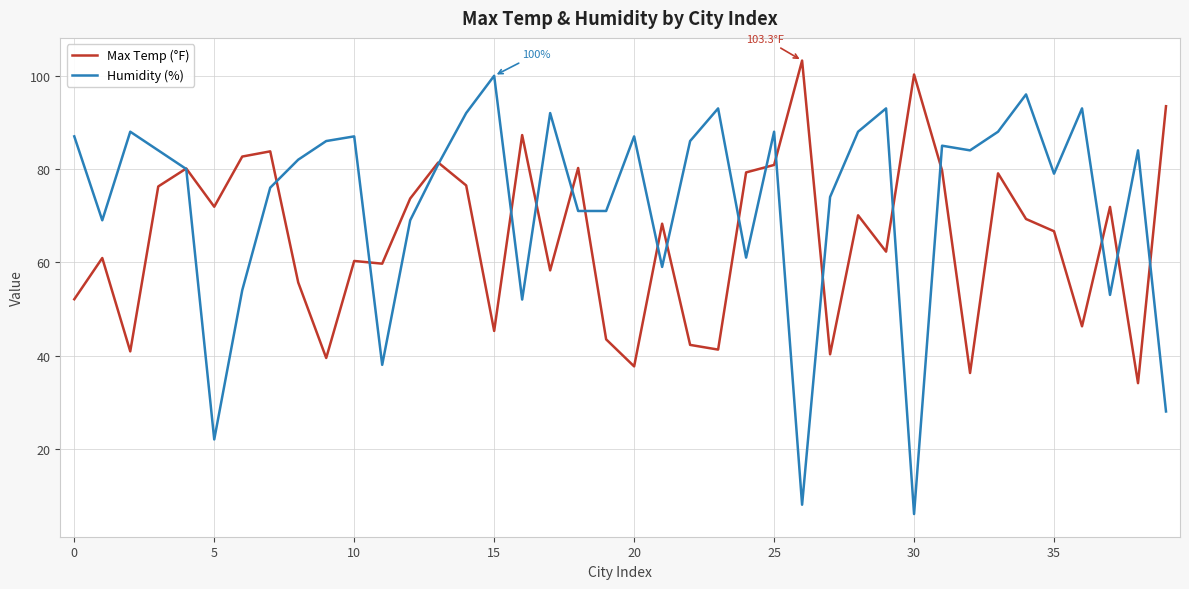

List the series in order of their overall mean, highest first.

Humidity (%), Max Temp (°F)